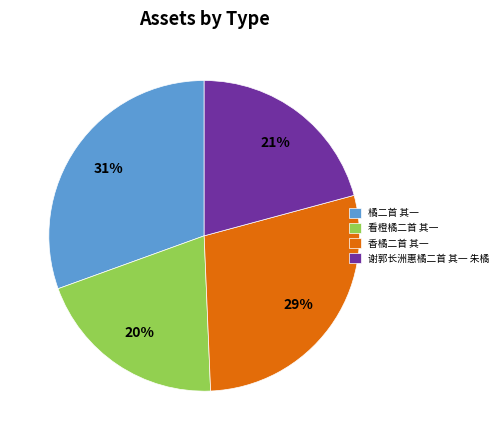

What is the smallest slice in the pie chart?

看橙橘二首 其一